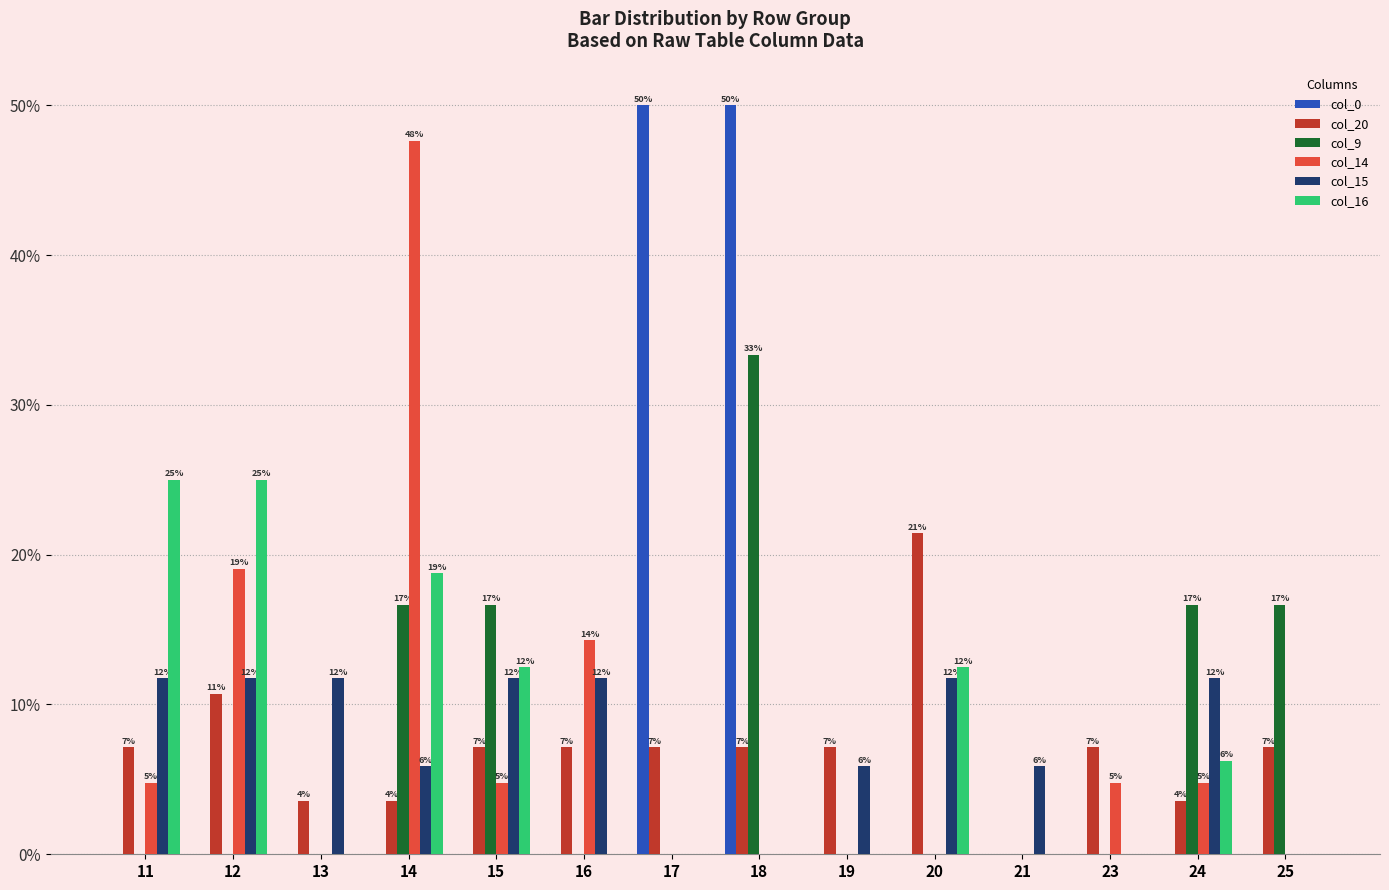

What are all the series names shown in the legend?

col_0, col_20, col_9, col_14, col_15, col_16